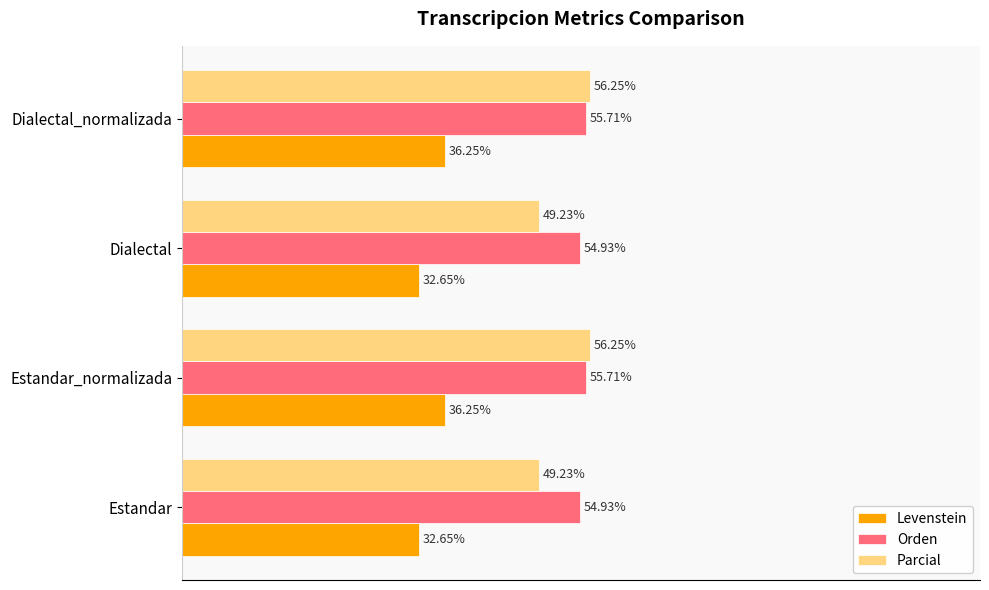

Which series has the largest range (max minus min)?

Parcial